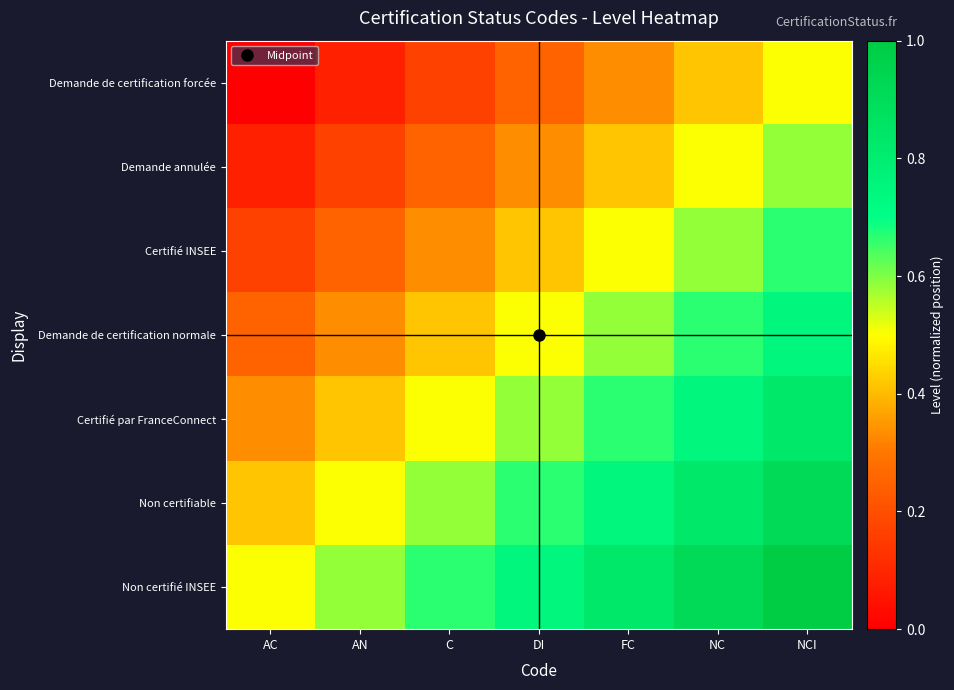

List the series in order of their overall mean, highest first.

Non certifié INSEE, Non certifiable, Certifié par FranceConnect, Demande de certification normale, Certifié INSEE, Demande annulée, Demande de certification forcée